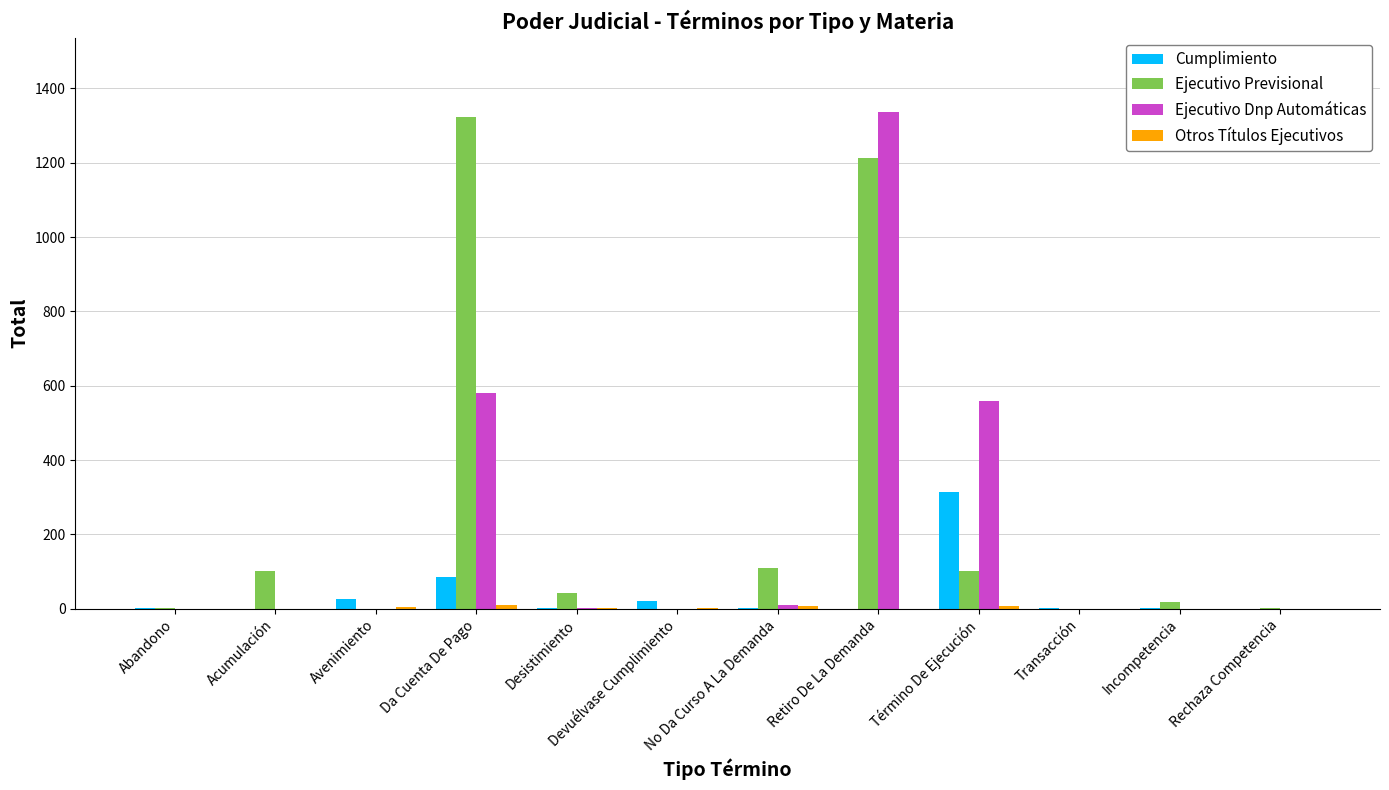

The Cumplimiento series shows 456 at Término De Ejecución. True or false?

False